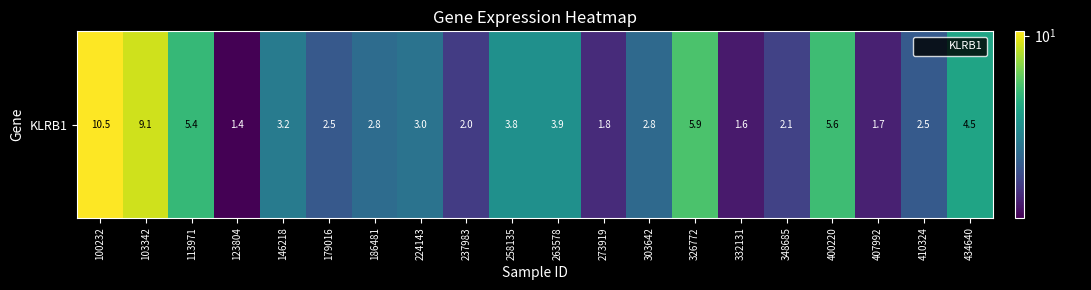

Is it true that the value at 410324 is 2.5?

True